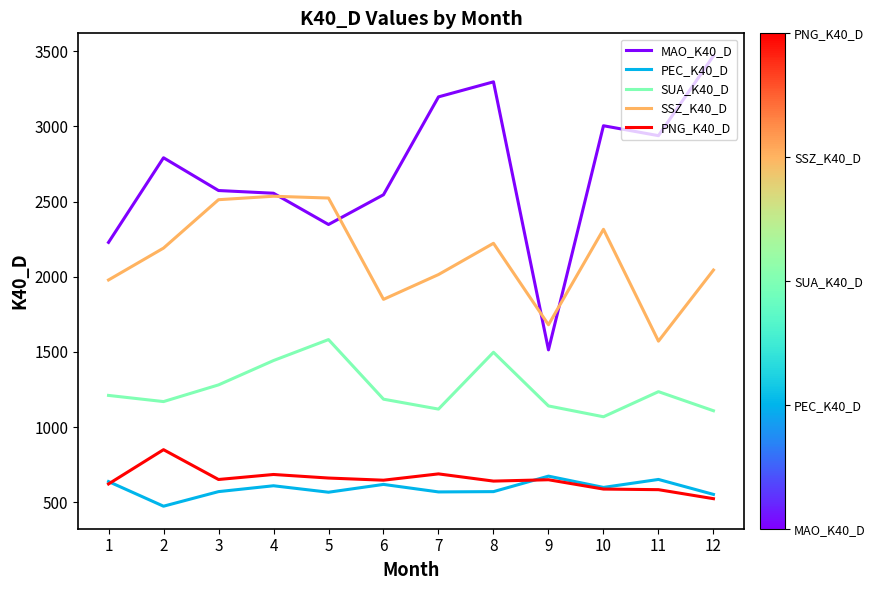

How many distinct data groups are displayed?

5